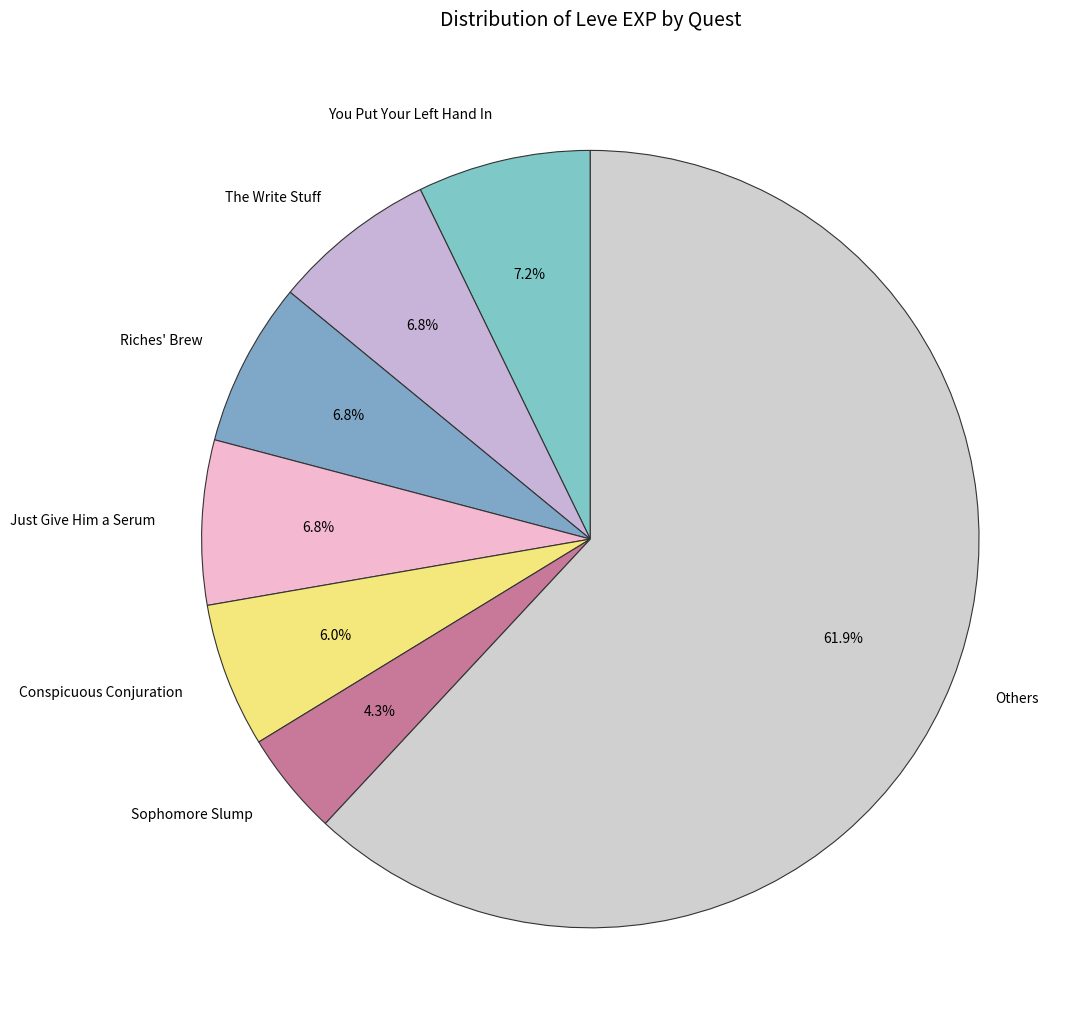

Which category has the biggest portion of the pie?

Others